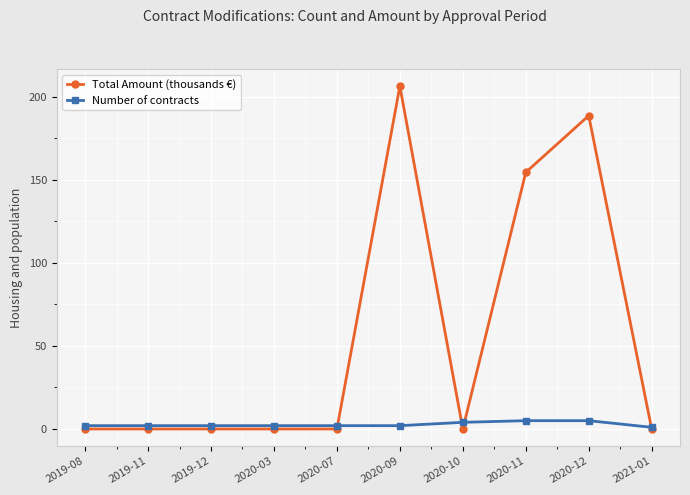

At how many categories does at least one series exceed 179?

2